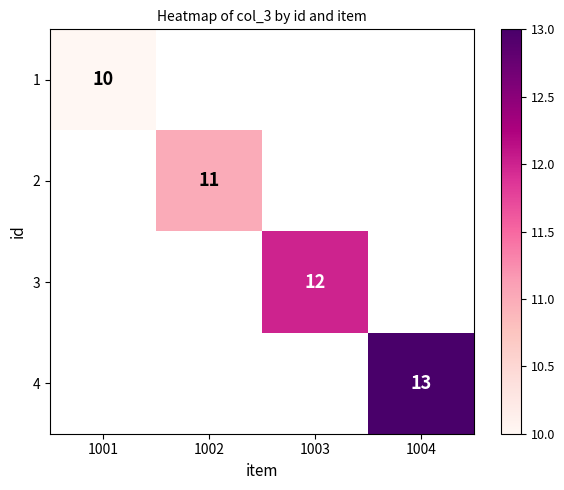

Is it true that 3 equals 3 at 1003?

False